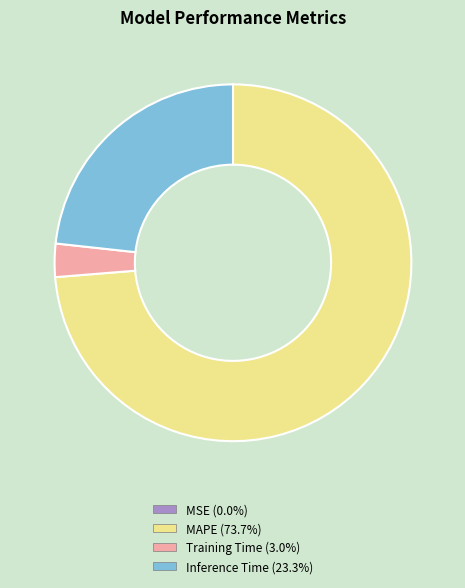

Is there a majority slice in this chart?

Yes